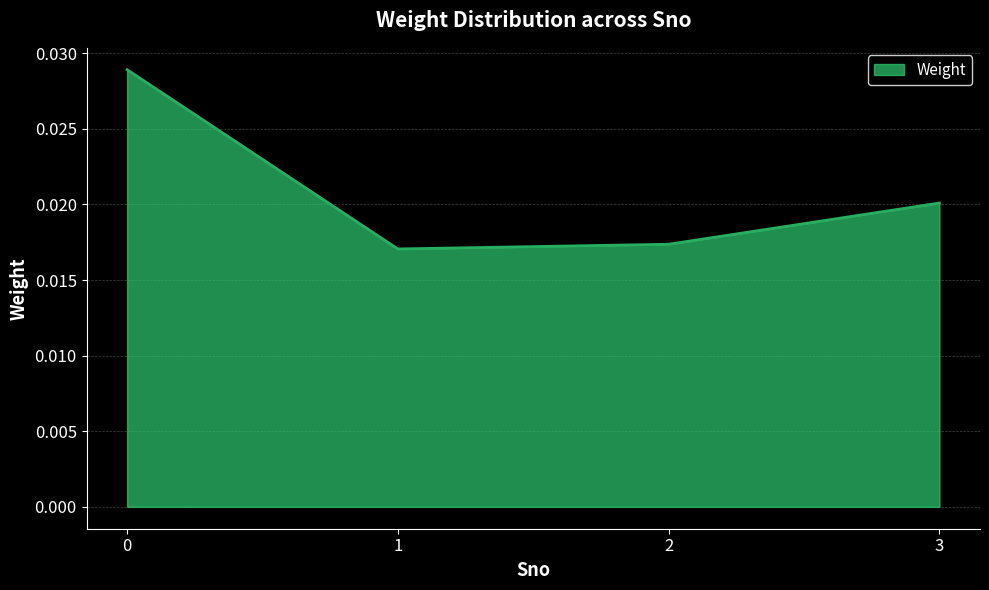

True or false: there are more than 0 points higher than both neighbors.

False